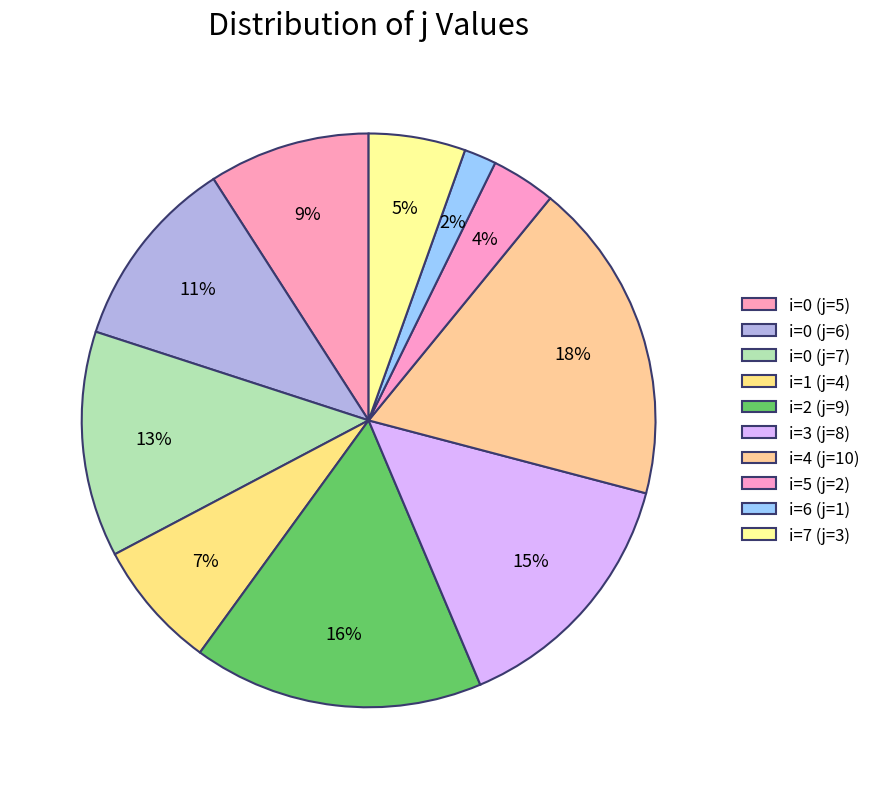

Which category has the biggest portion of the pie?

i=4 (j=10)